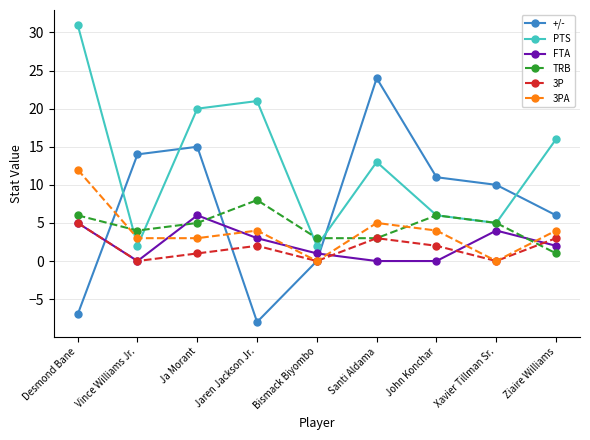

What is the label of the 8th point from the left?

Xavier Tillman Sr.